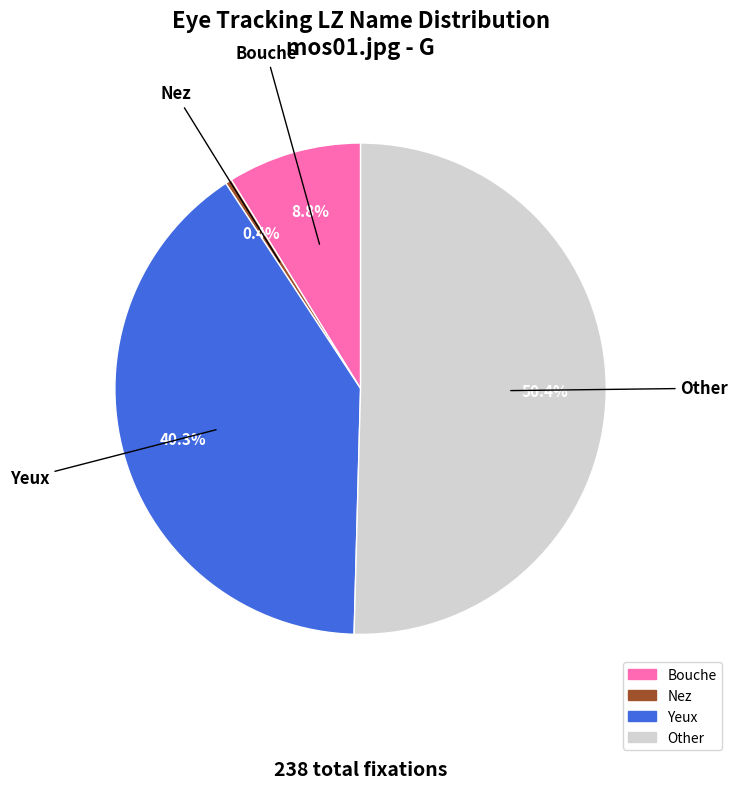

What is the largest slice in the pie chart?

Other